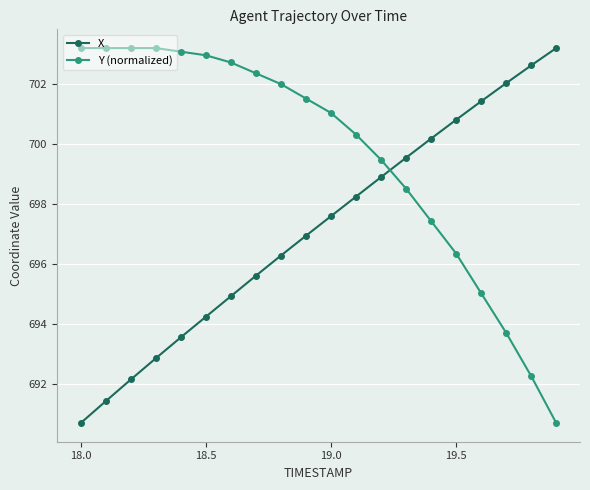

How many intersections are there between X and Y (normalized)?

1